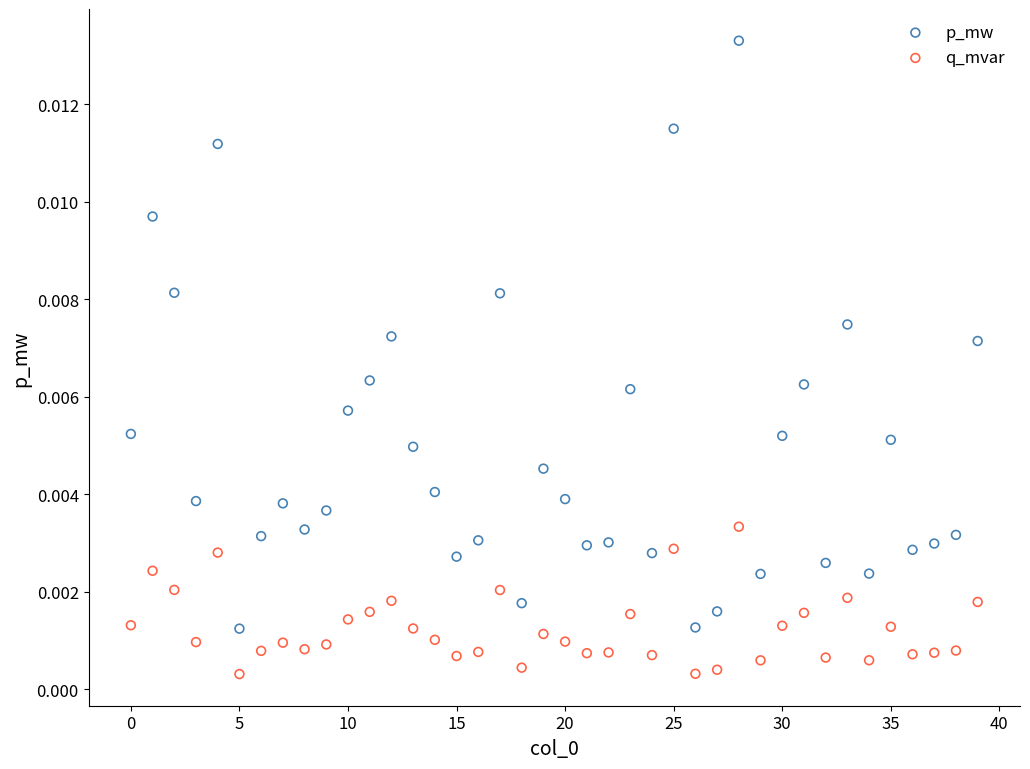

Which series contains the highest Y value?

p_mw